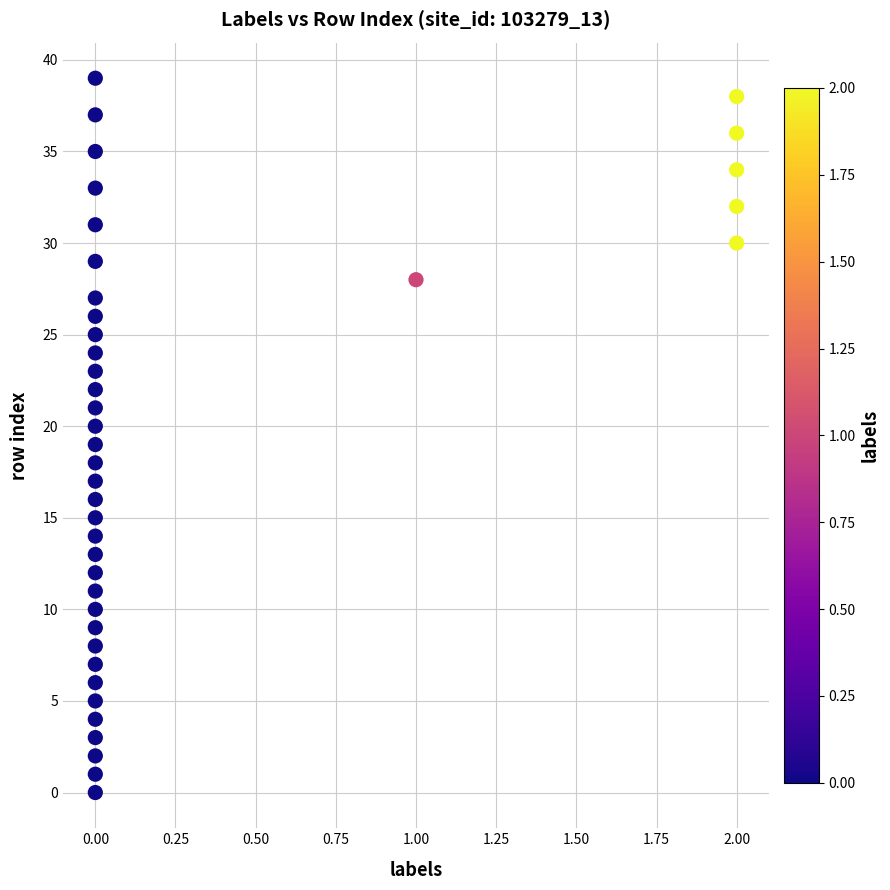

What is the range of Y values (max minus min)?

39